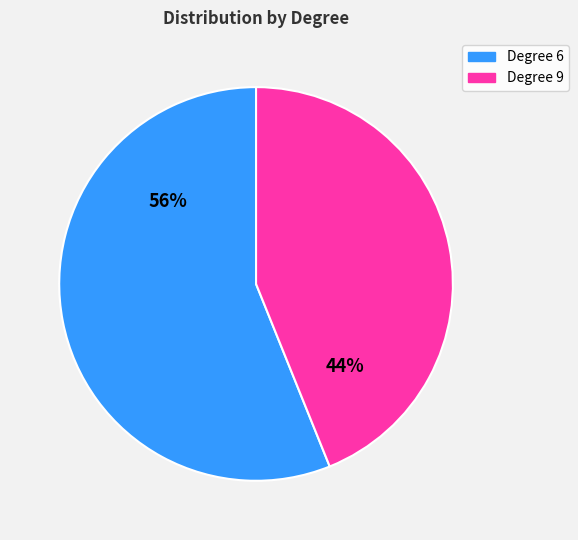

How many slices are in this pie chart?

2